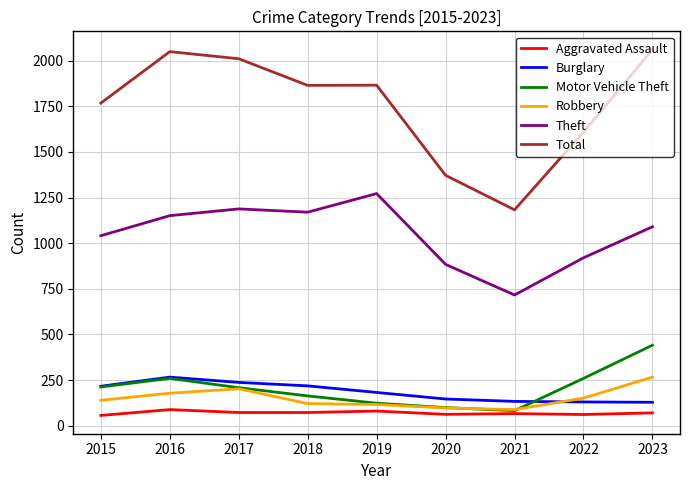

Which series changed the most between 2022 and 2023?

Total